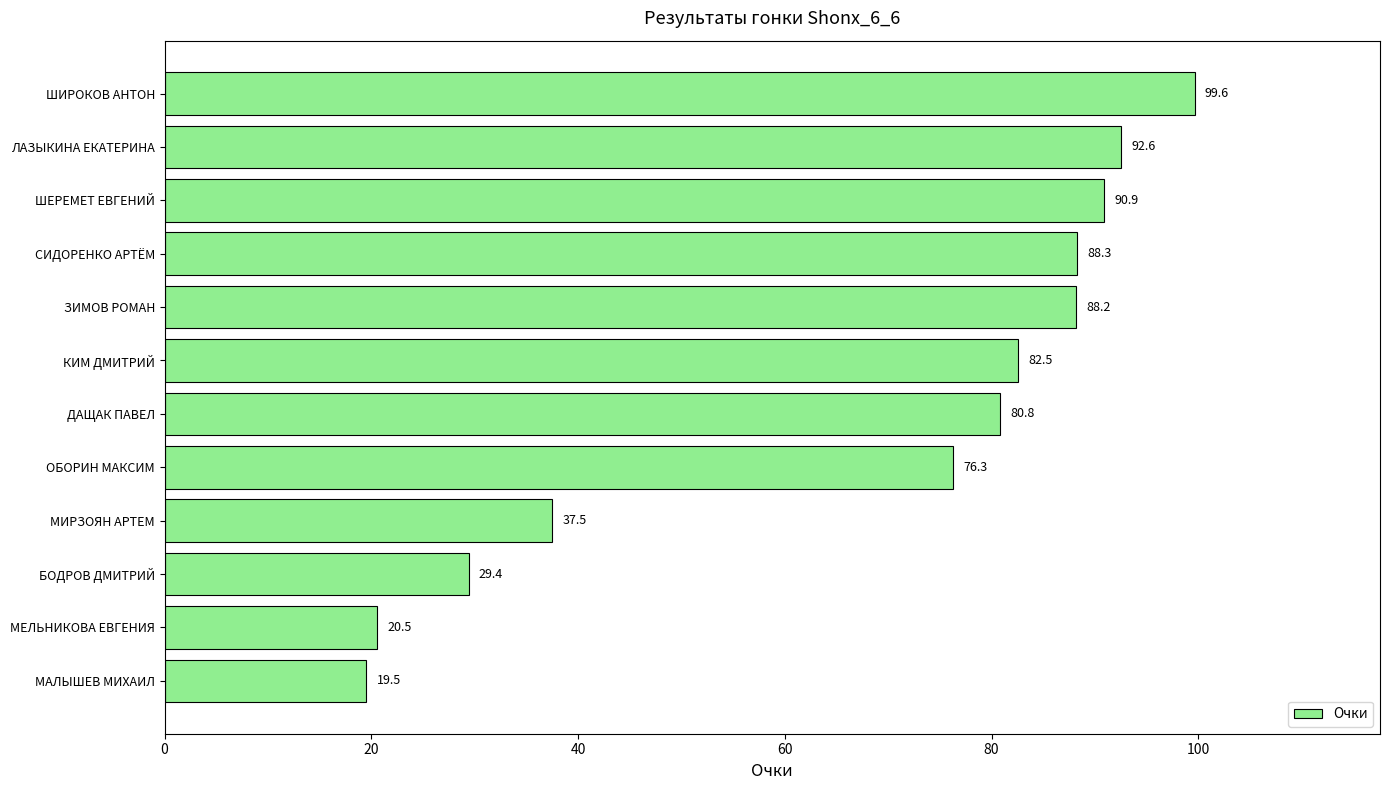

What is the change in value from БОДРОВ ДМИТРИЙ to СИДОРЕНКО АРТЁМ?

+58.9